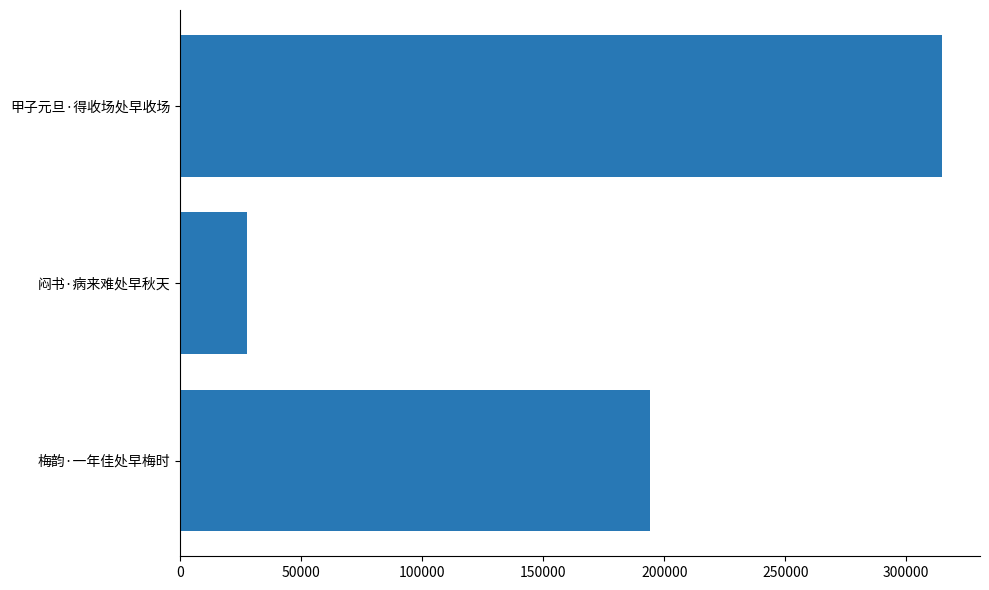

Does the chart contain any negative values?

No